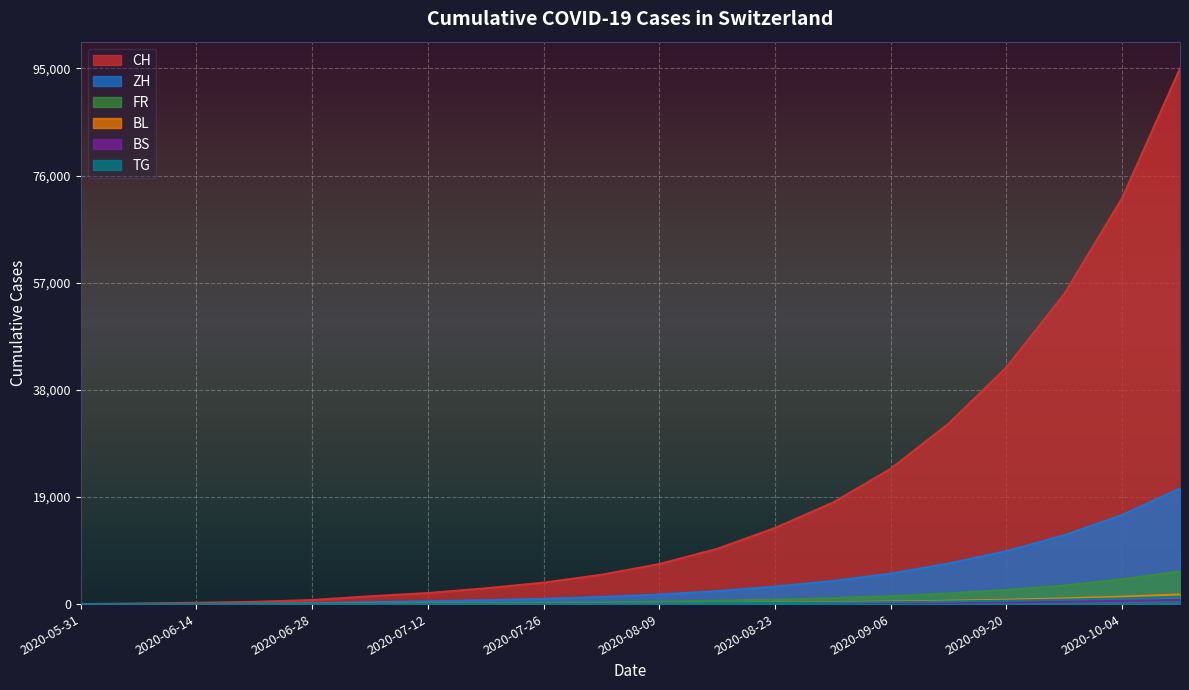

At which label does ZH reach its peak?

2020-10-11